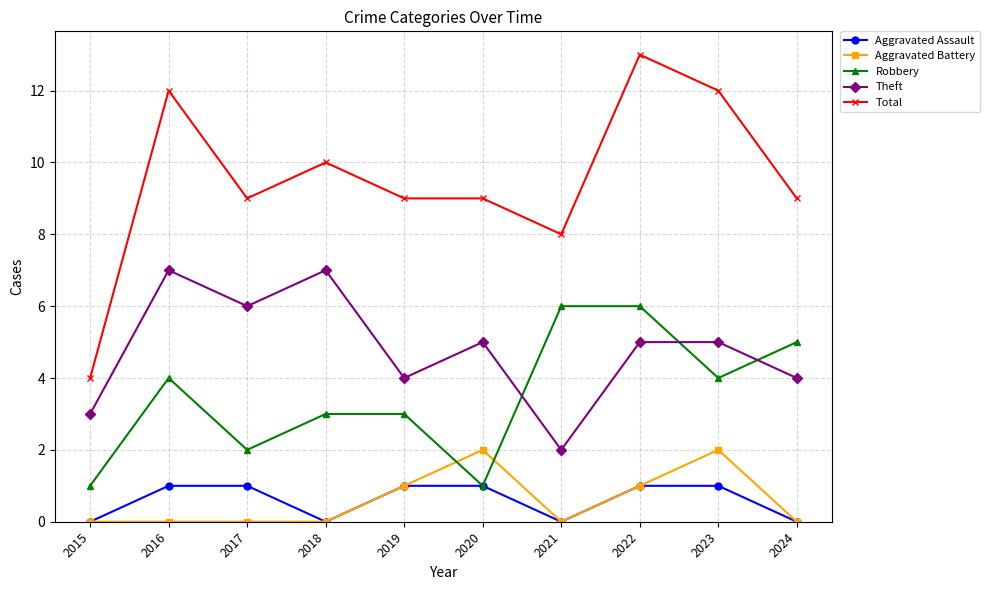

Reading left to right, what are all the values shown in this chart?

Aggravated Assault: 2015=0	2016=1	2017=1	2018=0	2019=1	2020=1	2021=0	2022=1	2023=1	2024=0
Aggravated Battery: 2015=0	2016=0	2017=0	2018=0	2019=1	2020=2	2021=0	2022=1	2023=2	2024=0
Robbery: 2015=1	2016=4	2017=2	2018=3	2019=3	2020=1	2021=6	2022=6	2023=4	2024=5
Theft: 2015=3	2016=7	2017=6	2018=7	2019=4	2020=5	2021=2	2022=5	2023=5	2024=4
Total: 2015=4	2016=12	2017=9	2018=10	2019=9	2020=9	2021=8	2022=13	2023=12	2024=9